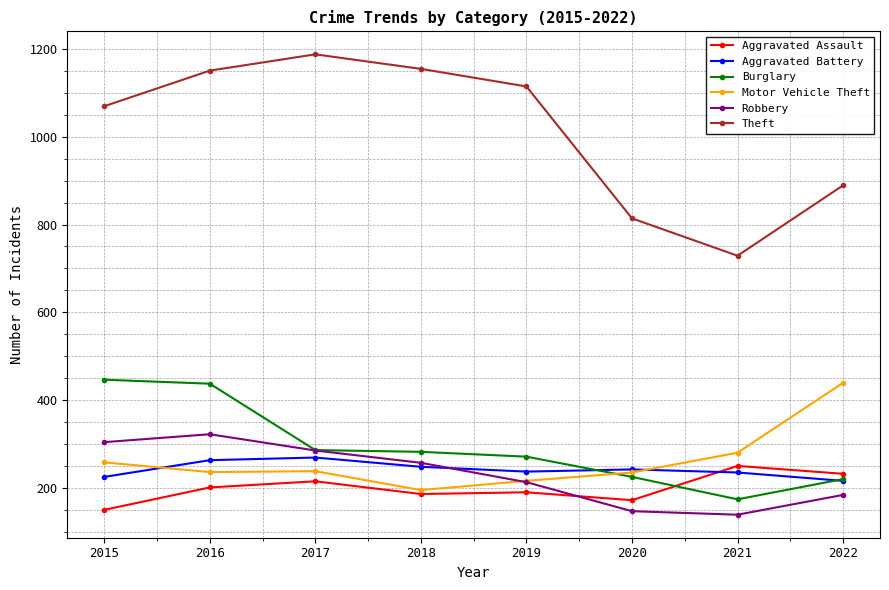

What are all the series names shown in the legend?

Aggravated Assault, Aggravated Battery, Burglary, Motor Vehicle Theft, Robbery, Theft